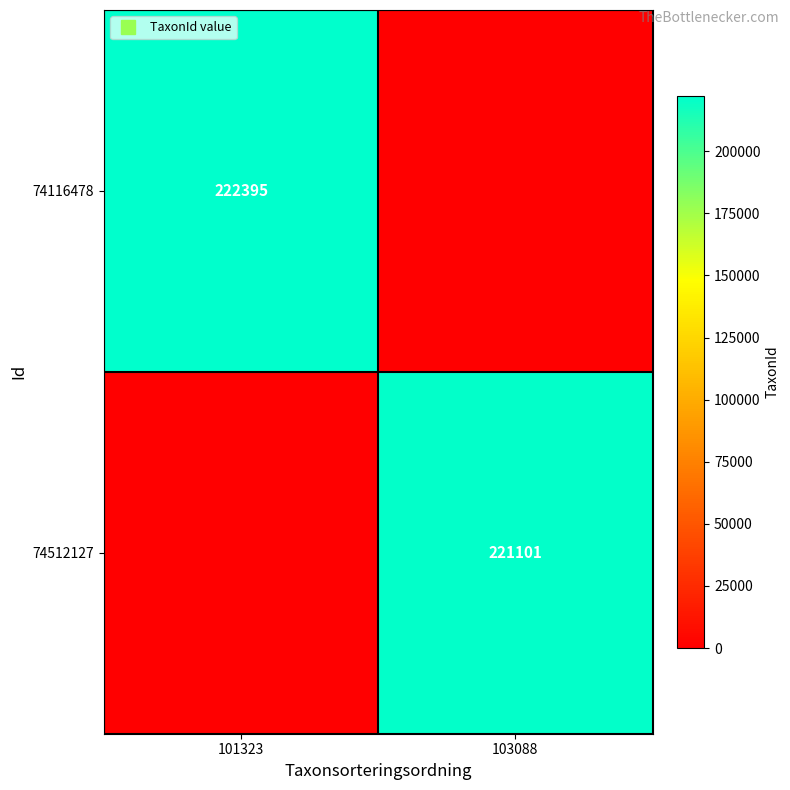

The value of 74116478 at 101323 is 338697. True or false?

False